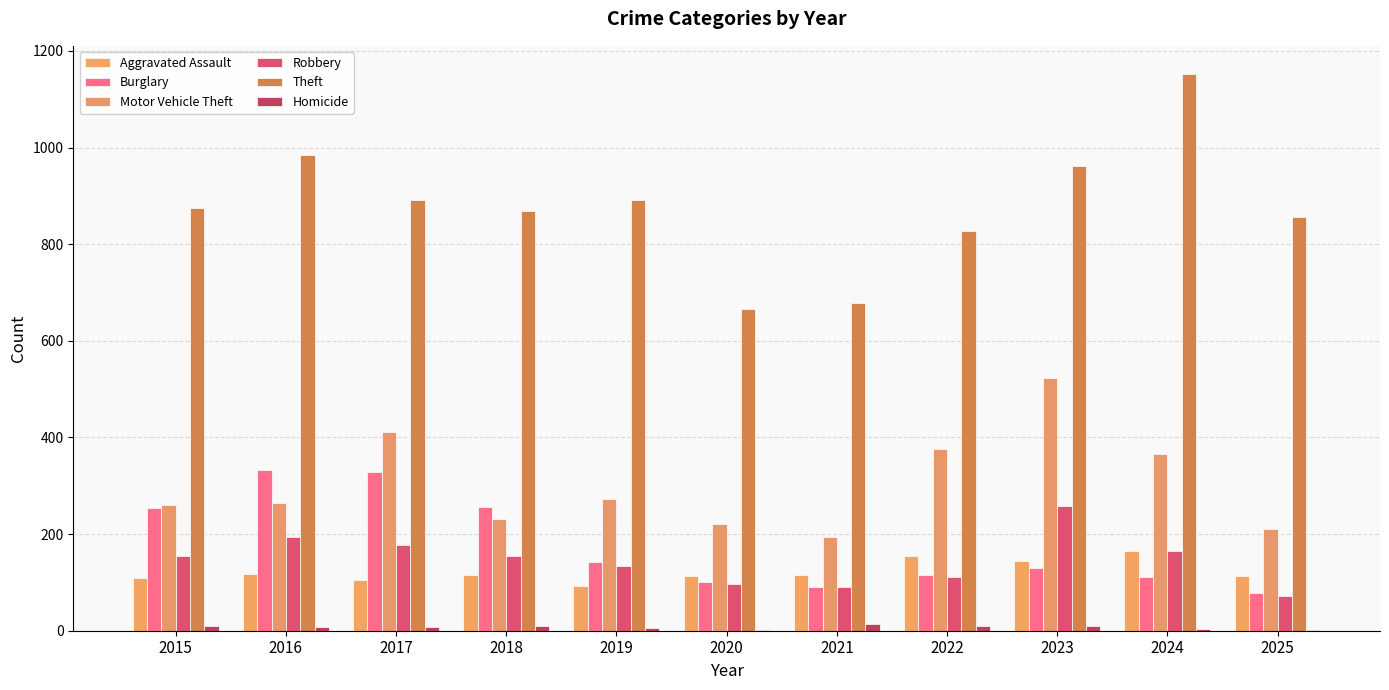

What is the value of the Aggravated Assault bar at the 9th from the left?

145